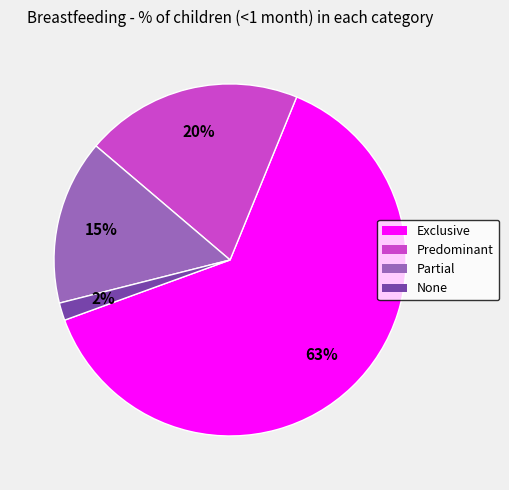

How many slices are in this pie chart?

4